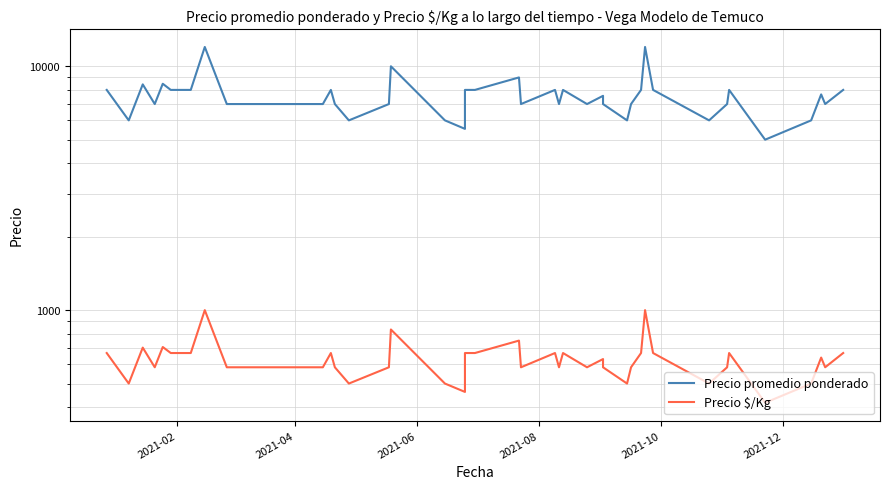

Does the chart display data point markers on the line(s)?

No